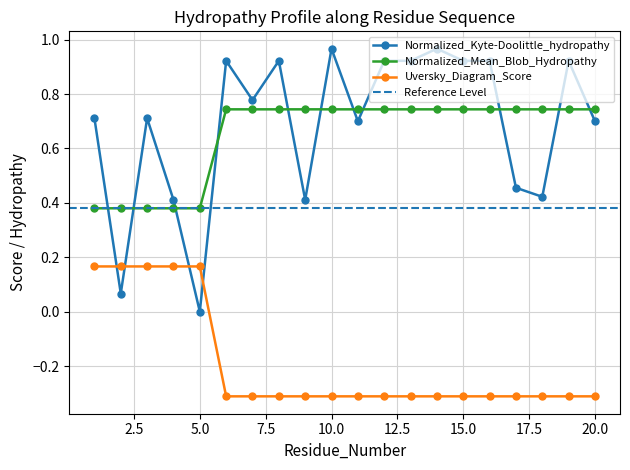

Does the chart have visible grid lines?

Yes